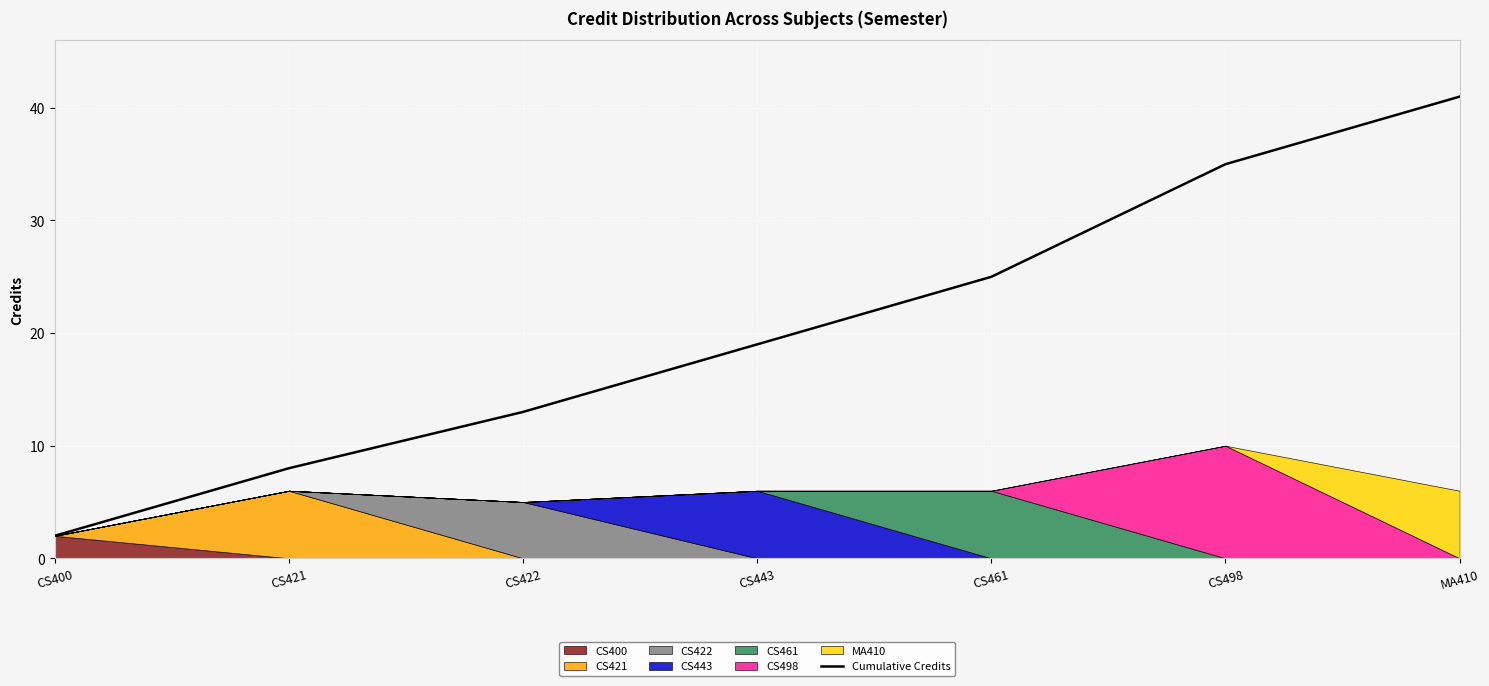

Between CS498 and CS443, which is larger?

CS498